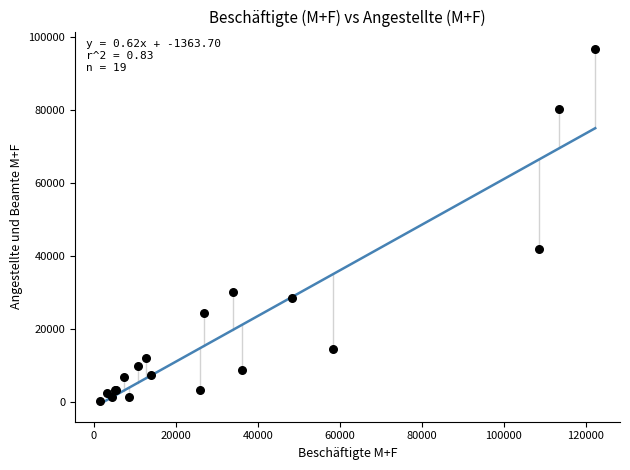

What Y value in the scatter plot is closest to 48554?

41965